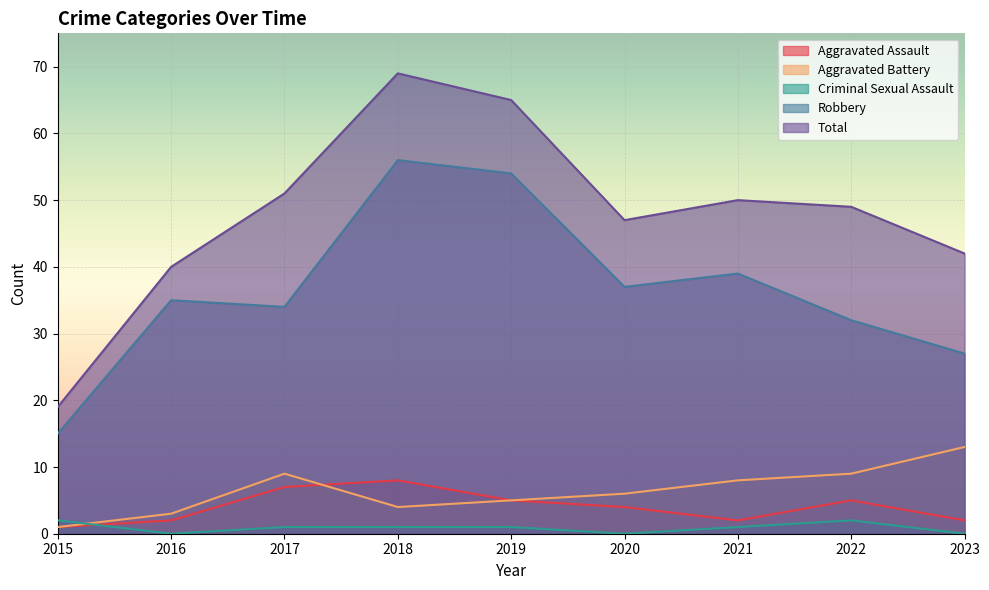

At 2019, list the series in order from largest to smallest.

Total, Robbery, Aggravated Assault, Aggravated Battery, Criminal Sexual Assault